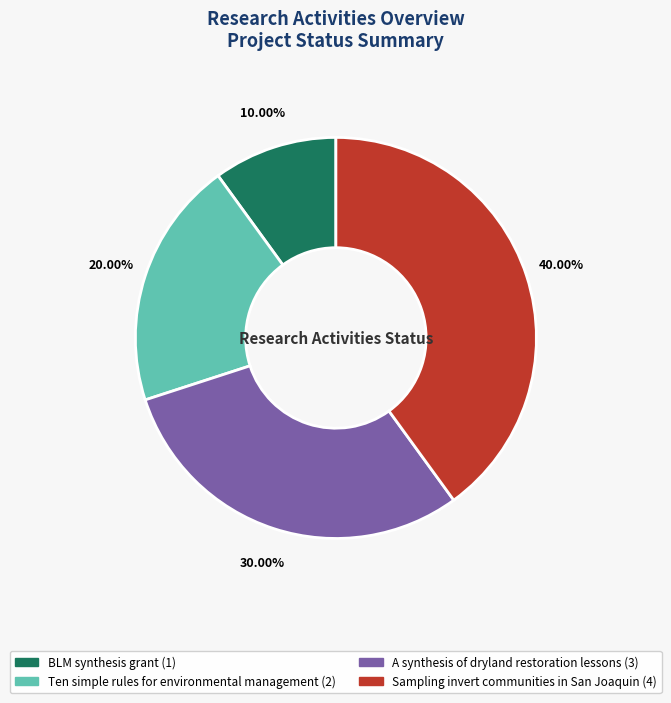

To the nearest percent, what percentage of the pie is A synthesis of dryland restoration lessons?

30%